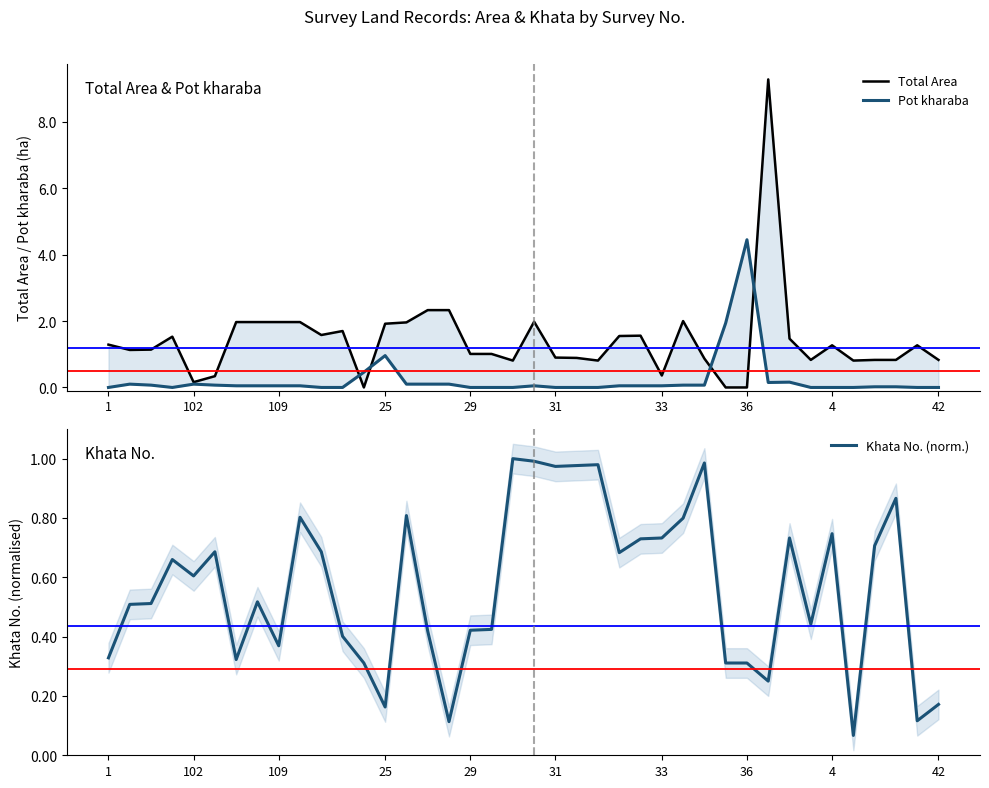

What are all the series names shown in the legend?

Total Area, Pot kharaba, Khata No. (norm.)